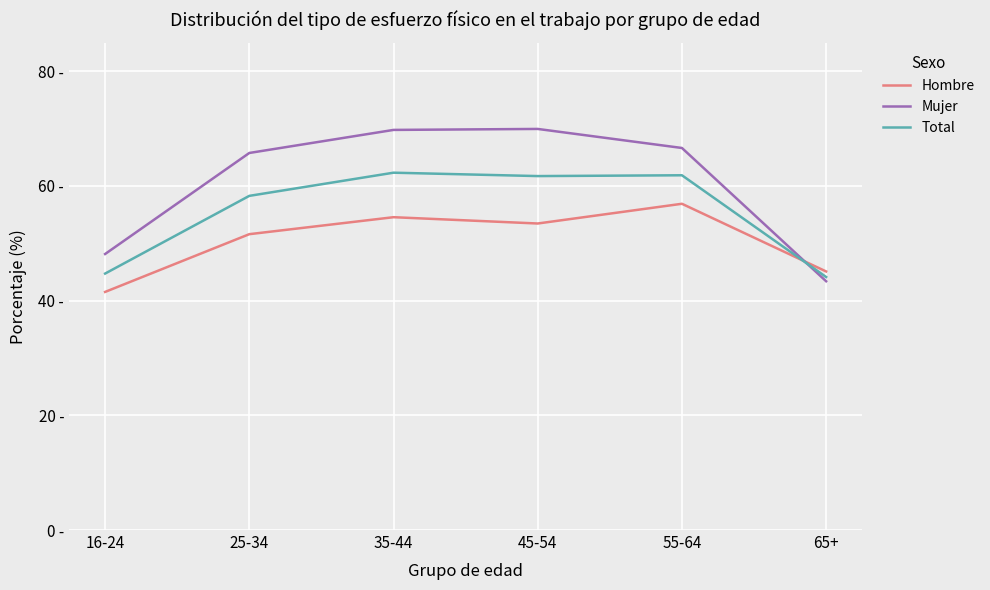

Does the chart display data point markers on the line(s)?

No